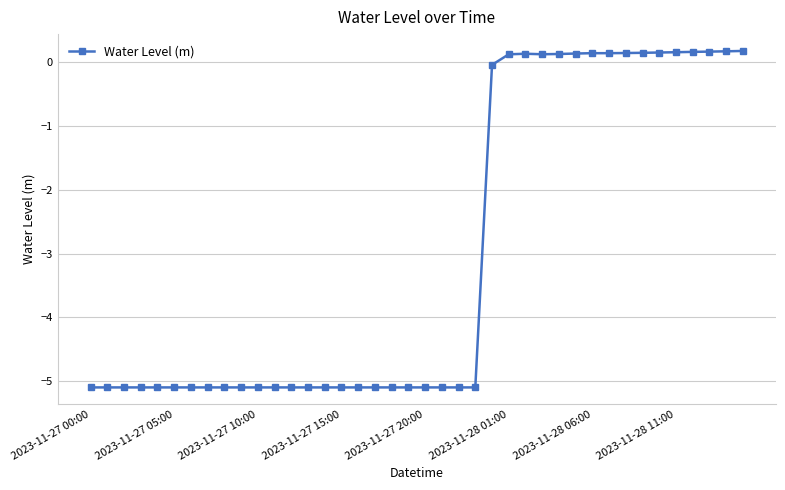

What is the smallest value displayed?

-5.1